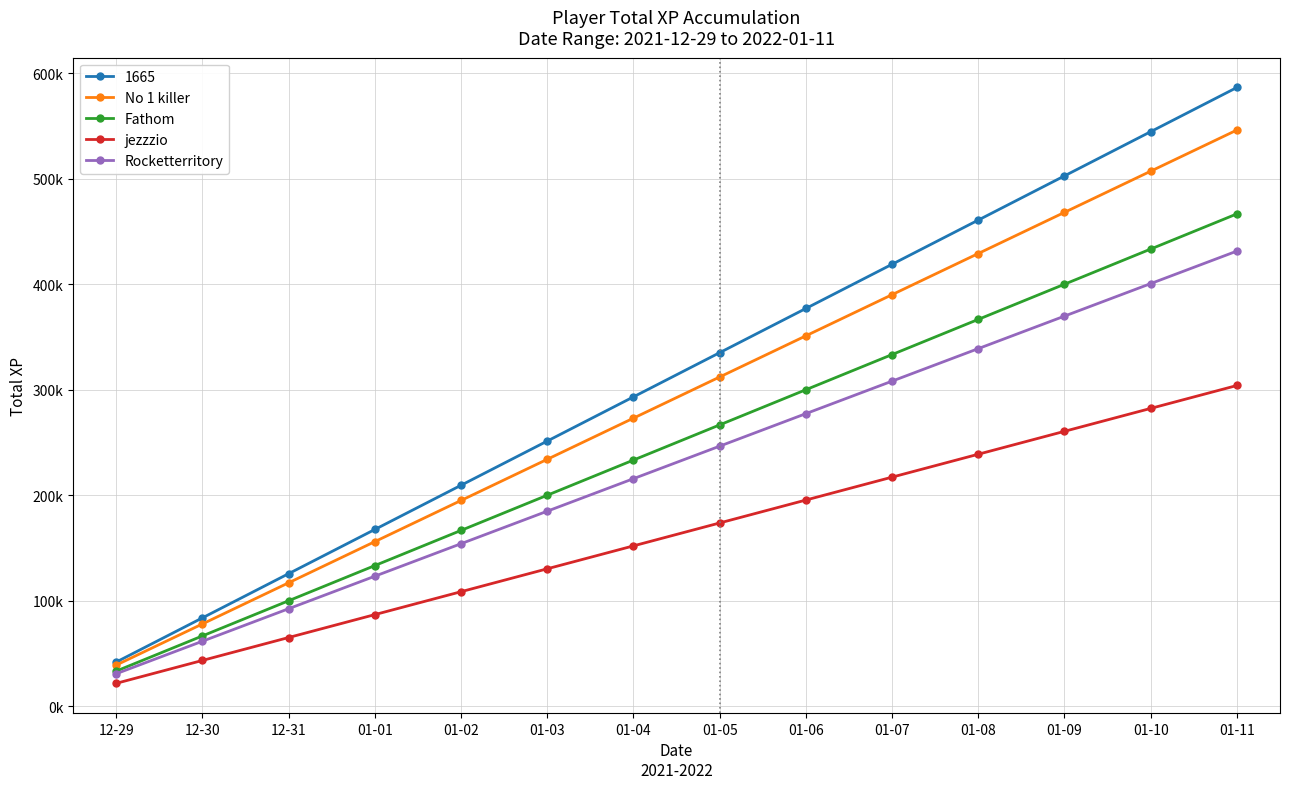

What is the label of the 3rd point from the left?

12-31